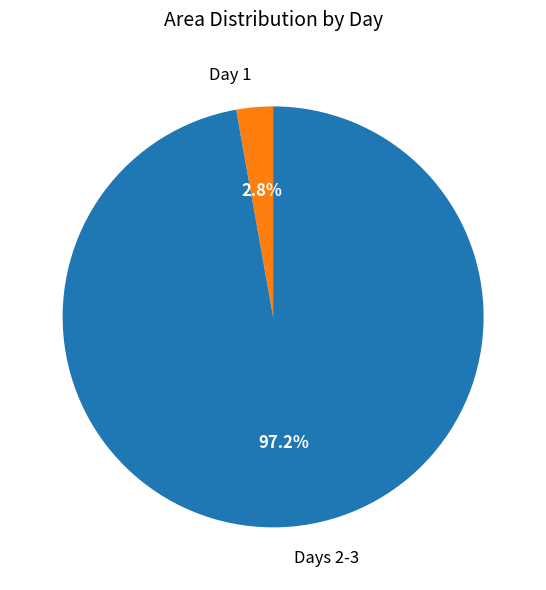

Rank the categories by value from lowest to highest.

Day 1, Days 2-3